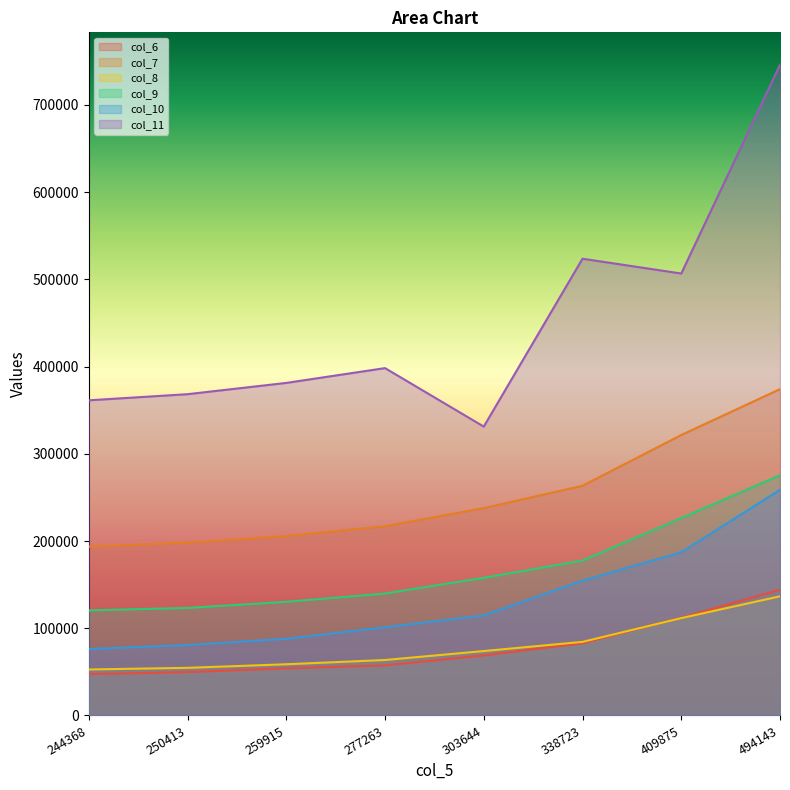

What are all the series names shown in the legend?

col_6, col_7, col_8, col_9, col_10, col_11